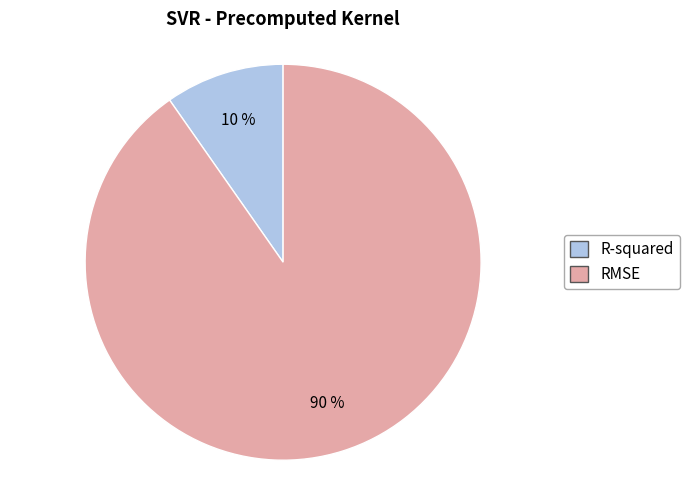

To the nearest percent, what portion does RMSE represent?

90%